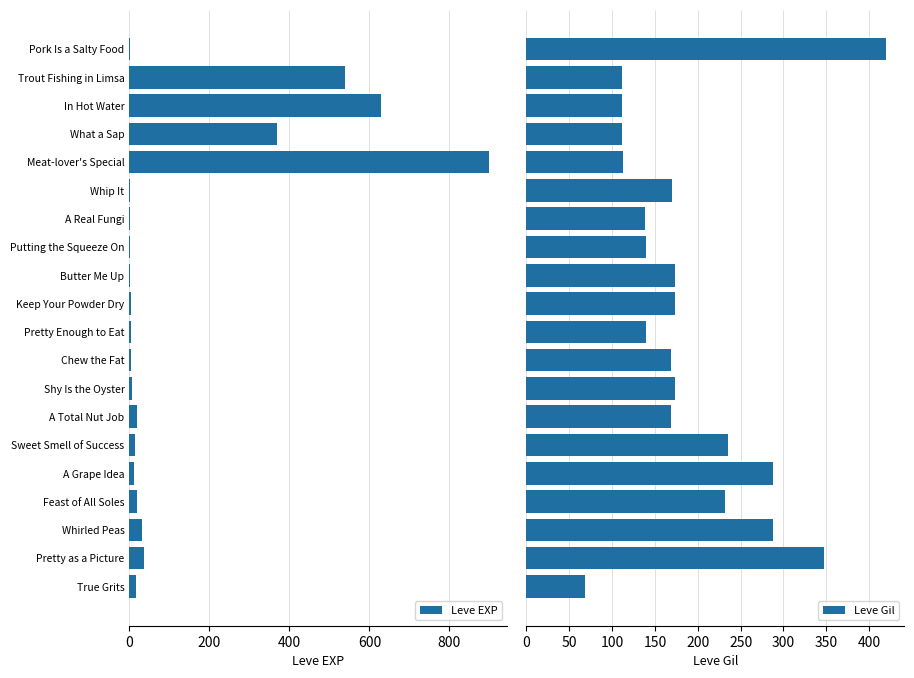

Read the Leve EXP value at Meat-lover's Special.

900